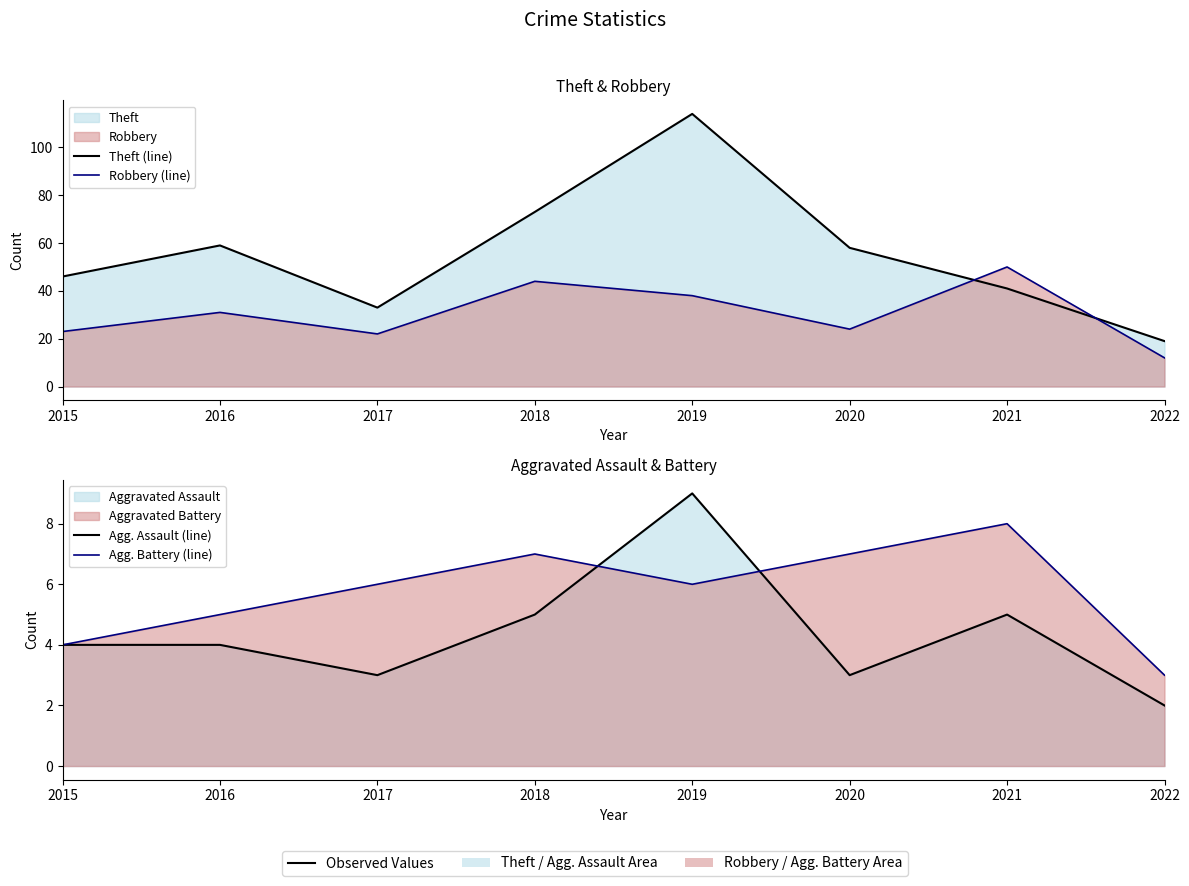

What is the value of the Robbery (line) point at the 8th from the left?

12